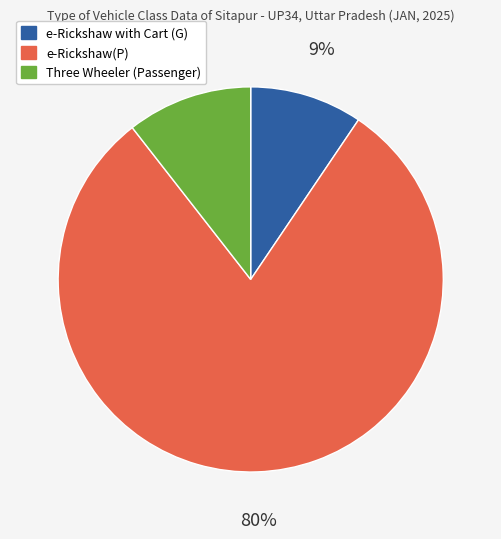

The Three Wheeler (Passenger) slice represents 11% of the pie. True or false?

True